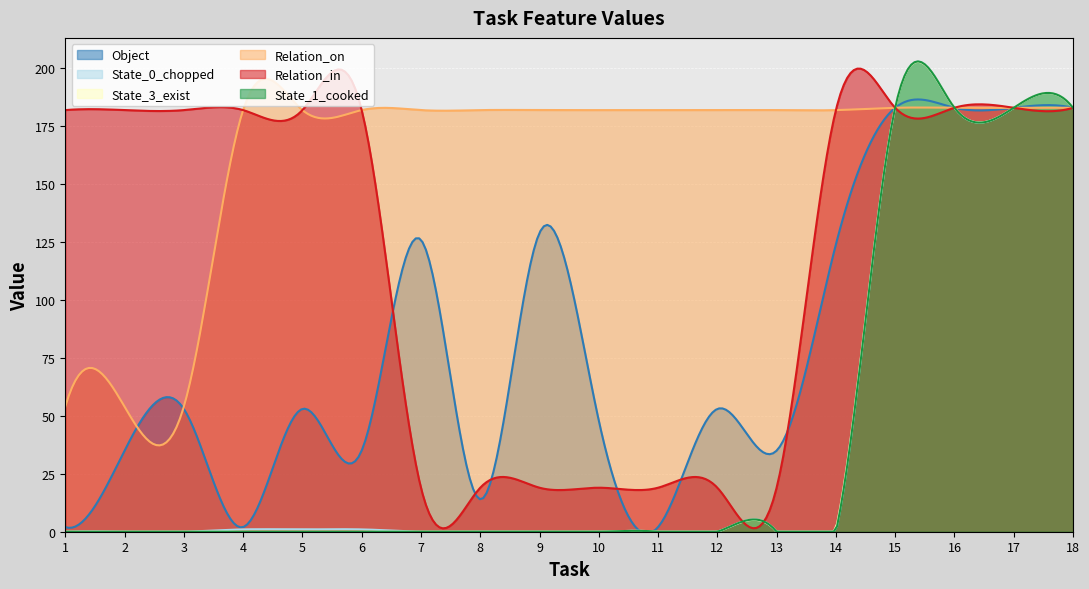

What is the lowest value of the Relation_on series?

37.3